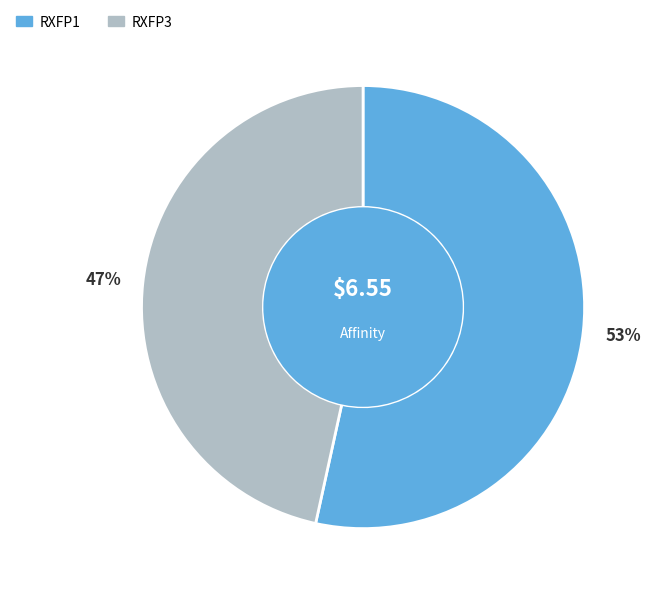

Does any single category account for the majority?

Yes